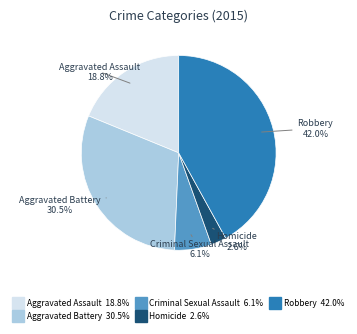

Approximately how many times larger is the value at Aggravated Battery compared to Criminal Sexual Assault?

5.0